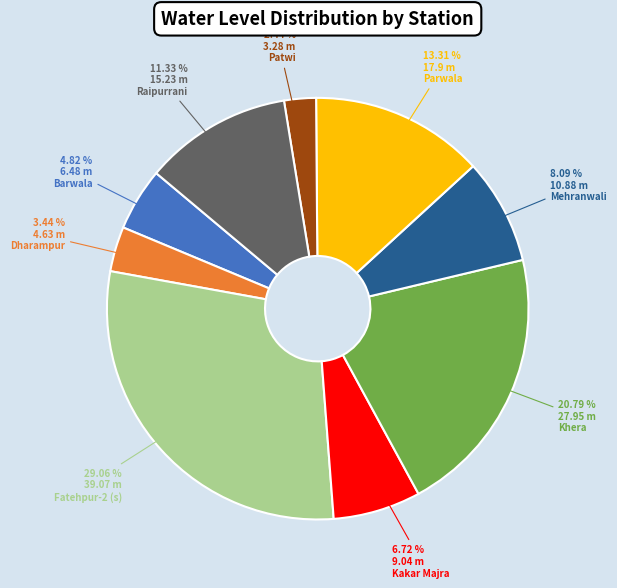

Is the sum of Kakar Majra and Patwi greater than half?

No